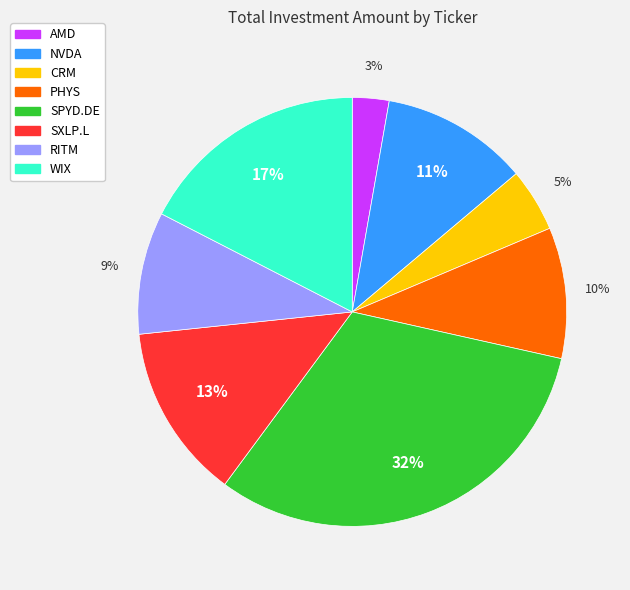

Is the sum of RITM and SPYD.DE greater than half?

No